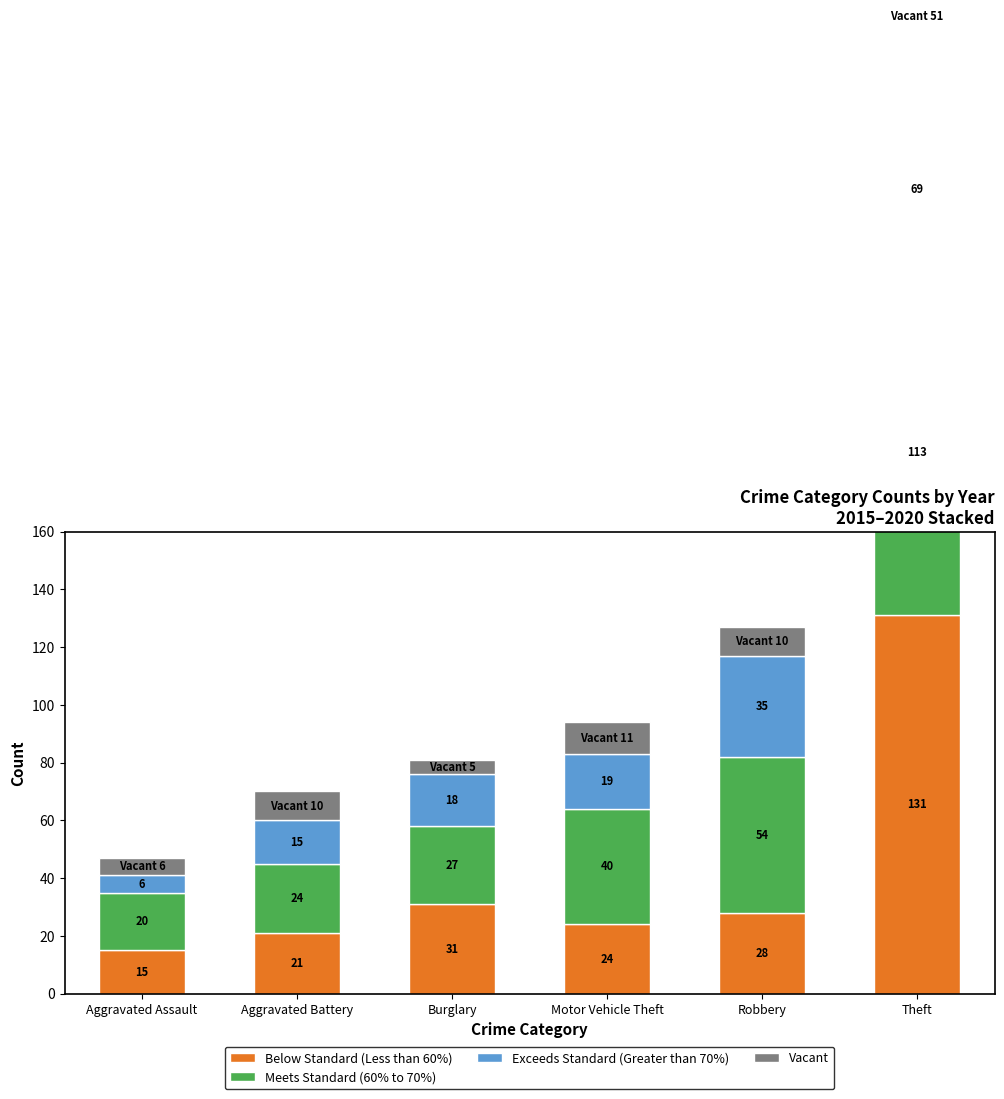

Is it true that Meets Standard (60% to 70%) equals 30 at Robbery?

False